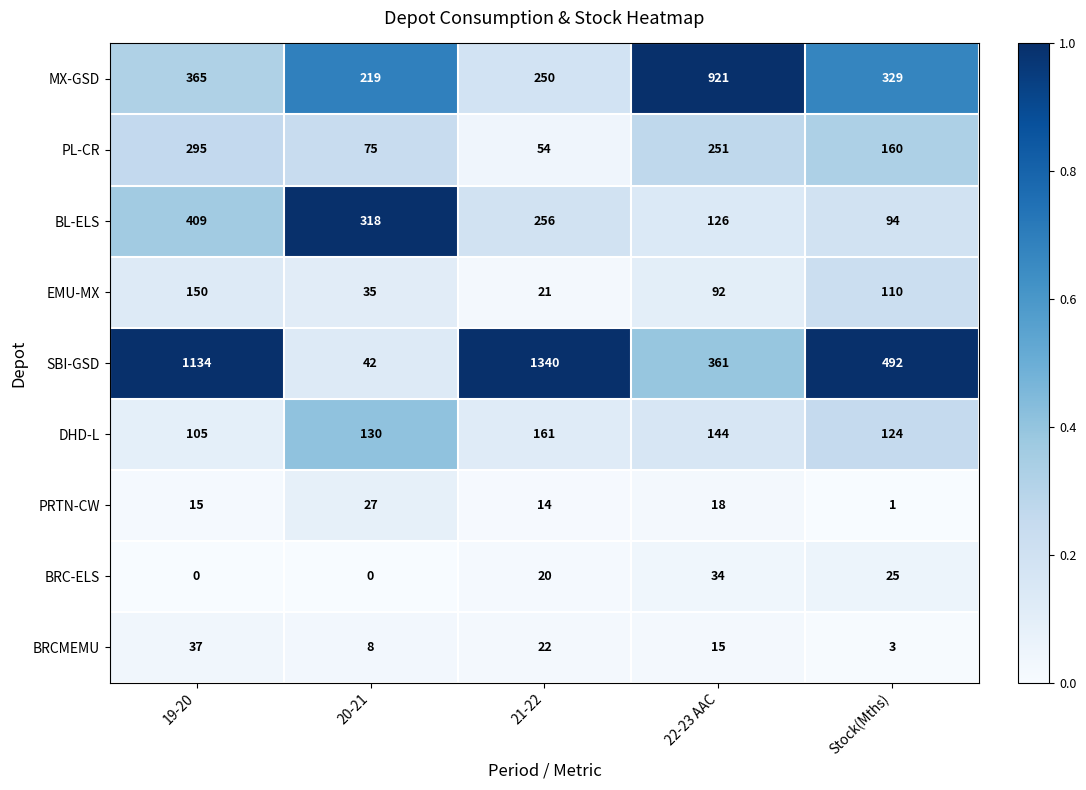

Is it true that BRC-ELS equals 9 at 21-22?

False